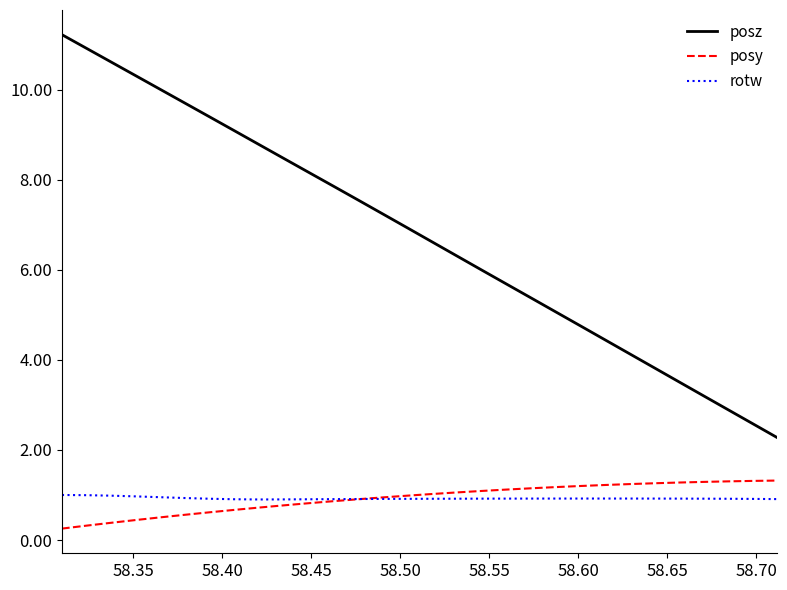

Which series has the largest total across all categories?

posz